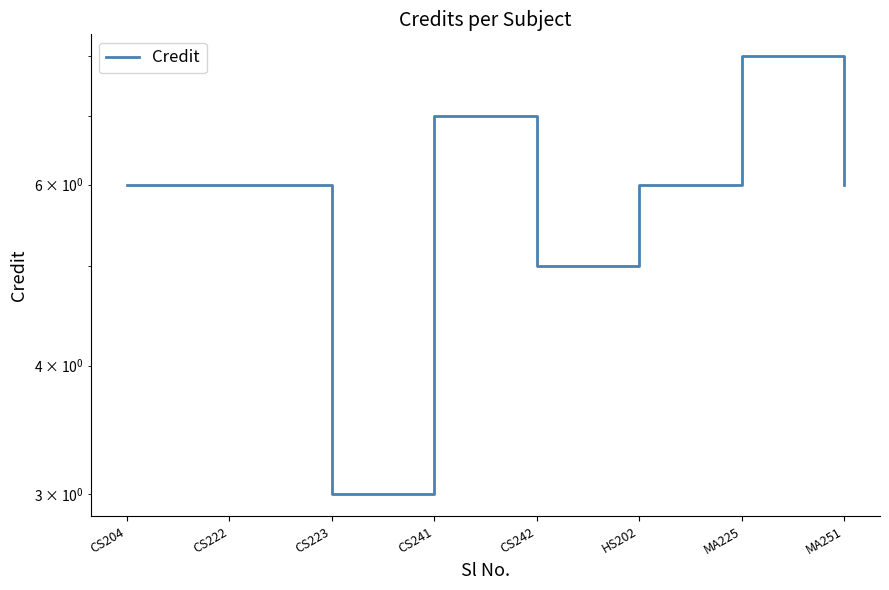

Reading left to right, list all the values displayed in this chart.

6	6	3	7	5	6	8	6